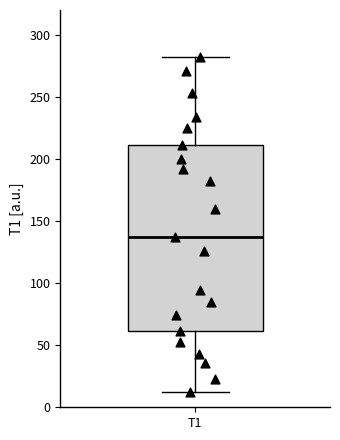

Transcribe this box plot: give where the median line is, the range the box spans, and where the two whiskers end, as read against the y-axis. The values are not printed on the chart, so give them approximately, as read against the axis.

median 140, box 60 to 210, whiskers 10 to 280